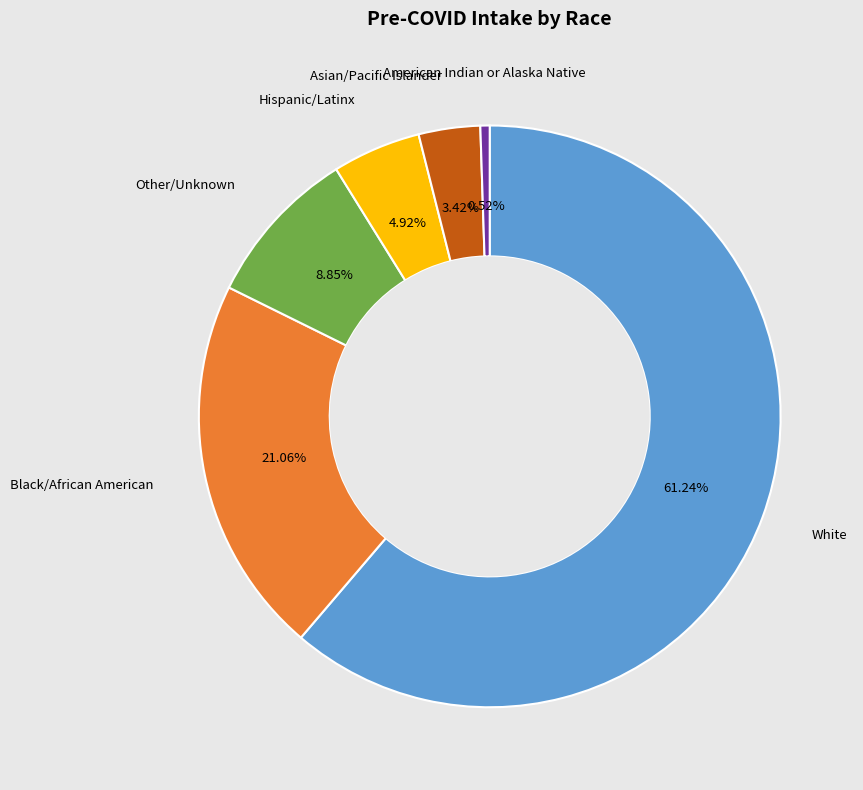

Is it true that Other/Unknown is 9% of the pie?

True